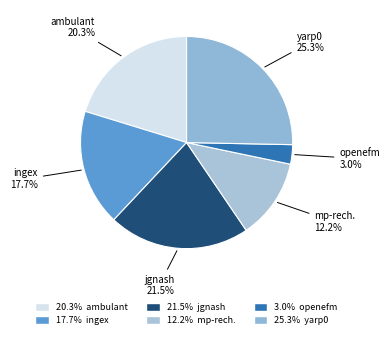

Which category has the biggest portion of the pie?

yarp0.csv